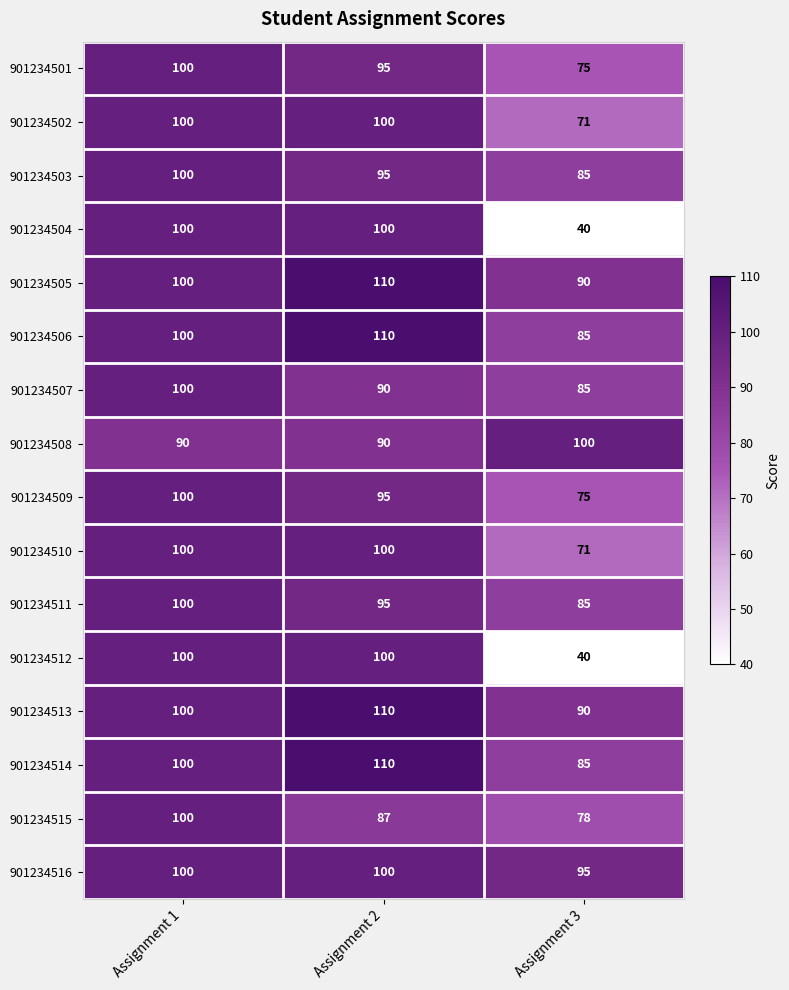

At which category is the sum across all series the highest?

Assignment 1